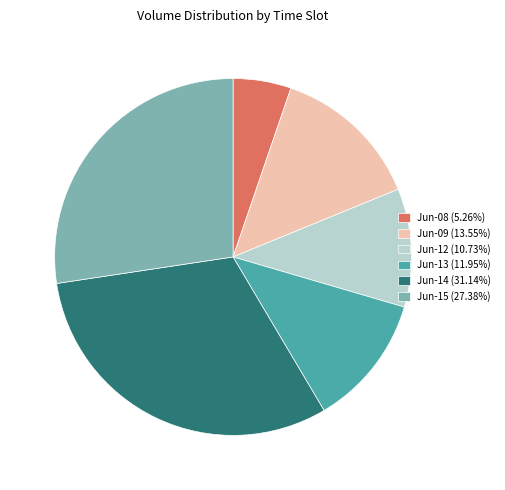

Combined, do Jun-14 (31.14%) and Jun-09 (13.55%) account for over 50%?

No